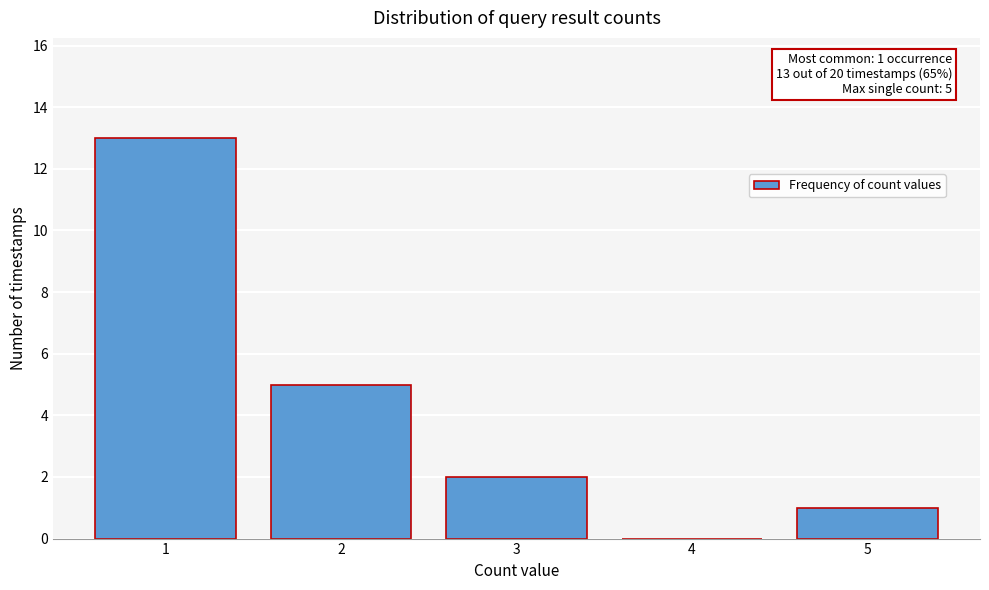

Reading left to right, transcribe all the data shown in this chart.

1=13	2=5	3=2	4=0	5=1